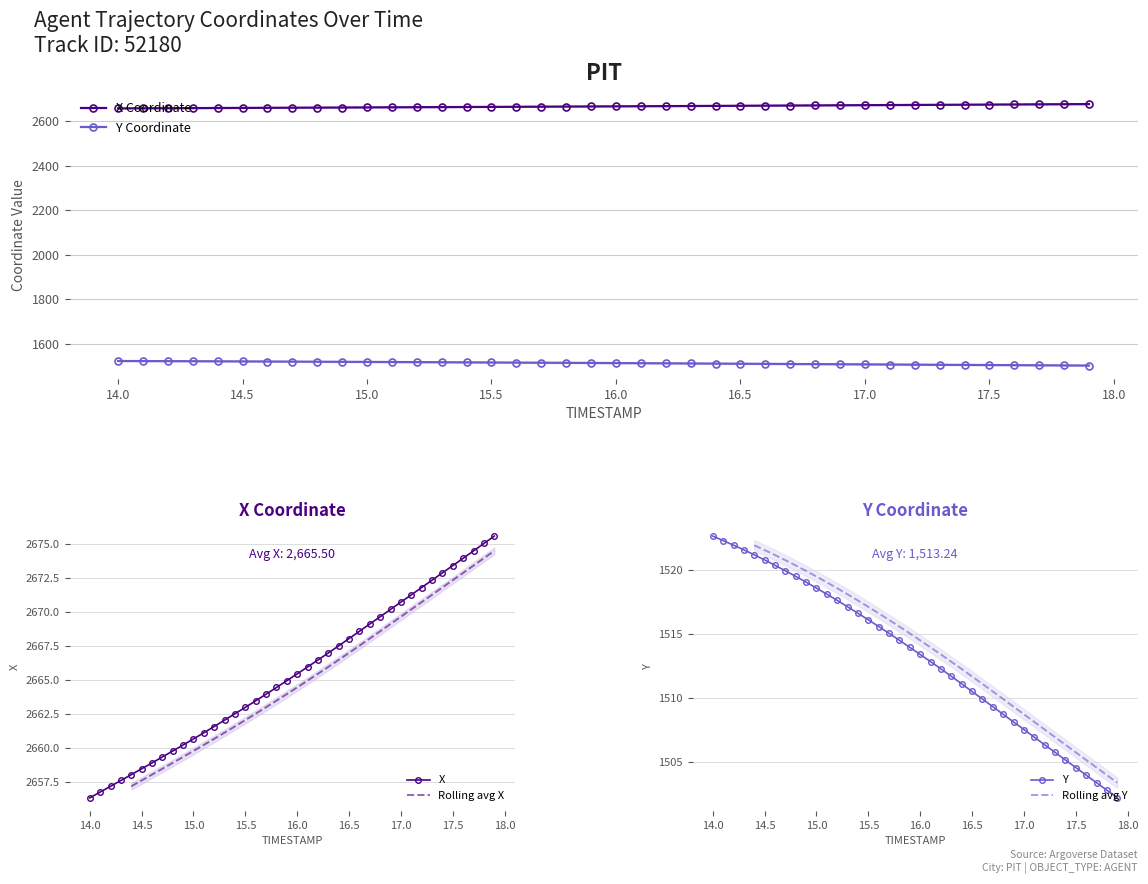

How many lines are shown in the chart?

2